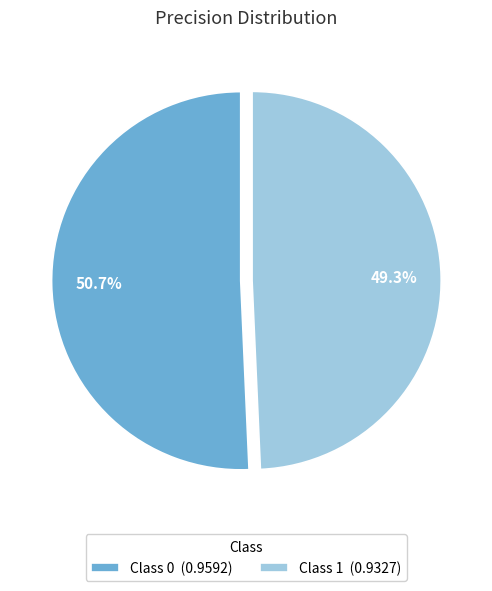

What is the total percentage of Class 1 (0.9327) and Class 0 (0.9592)?

100.0%